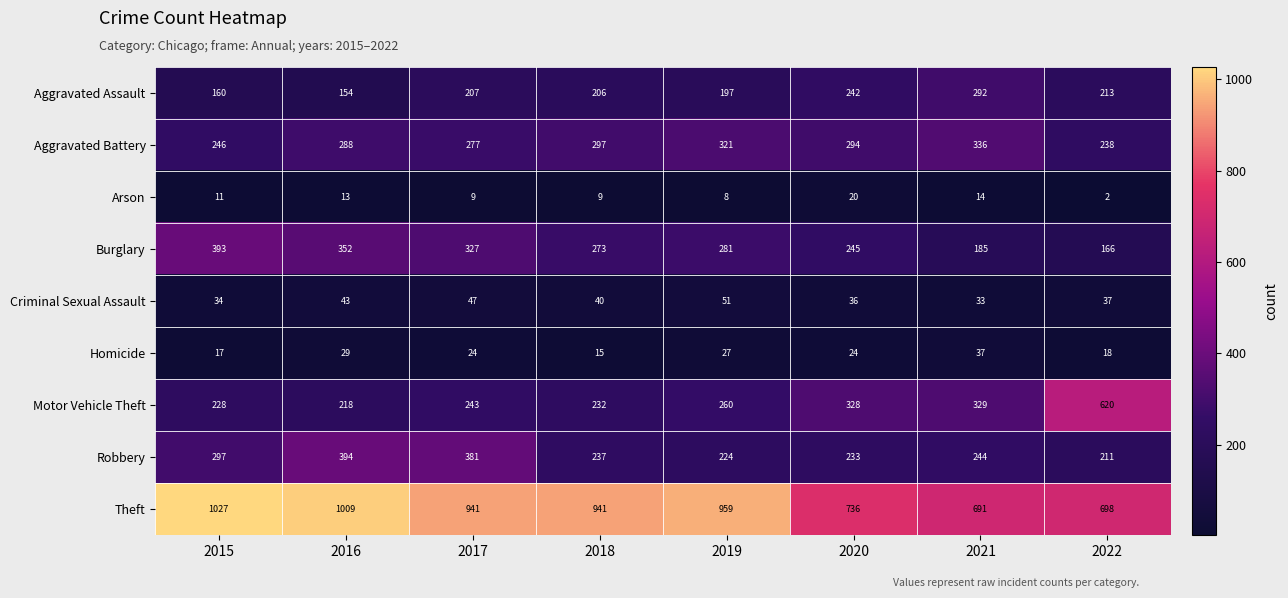

Which category has the highest value across all series?

2015